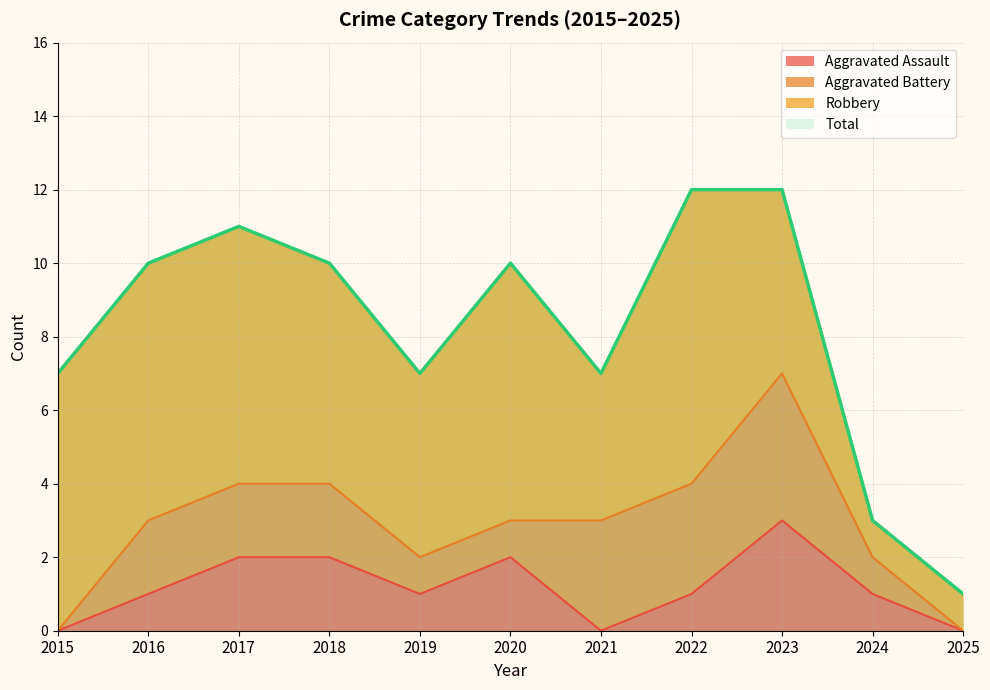

The Aggravated Assault series shows 1 at 2024. True or false?

True